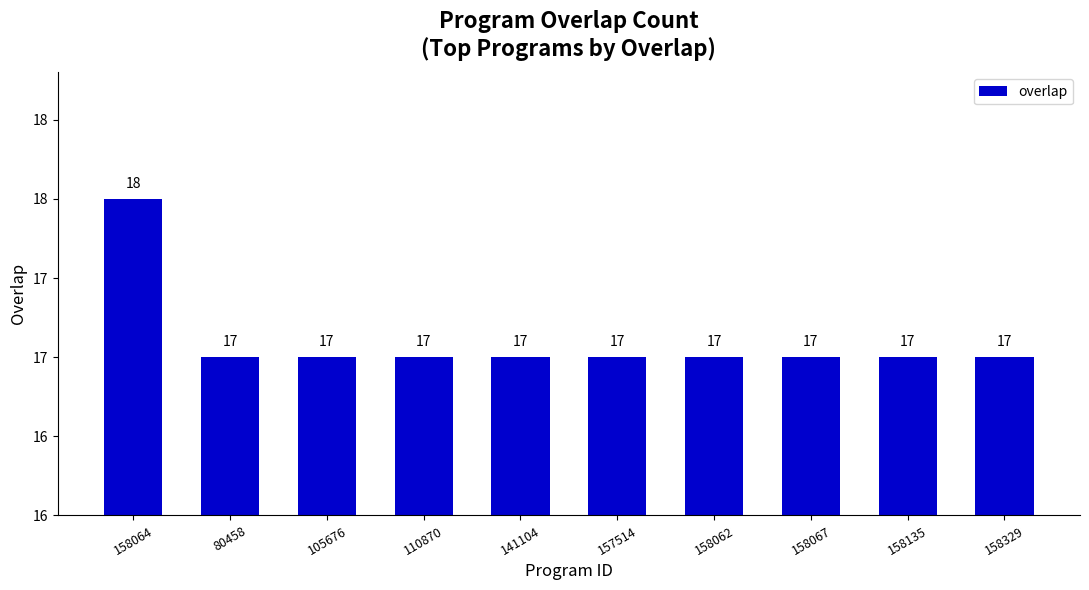

Reading left to right, list all the values displayed in this chart.

158064=18	80458=17	105676=17	110870=17	141104=17	157514=17	158062=17	158067=17	158135=17	158329=17